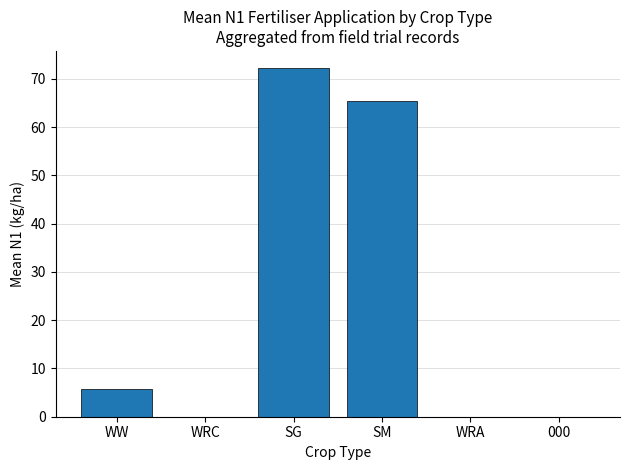

Reading right to left, what are all the values shown in this chart?

0.0	0.0	65.5	72.2	0.0	5.8